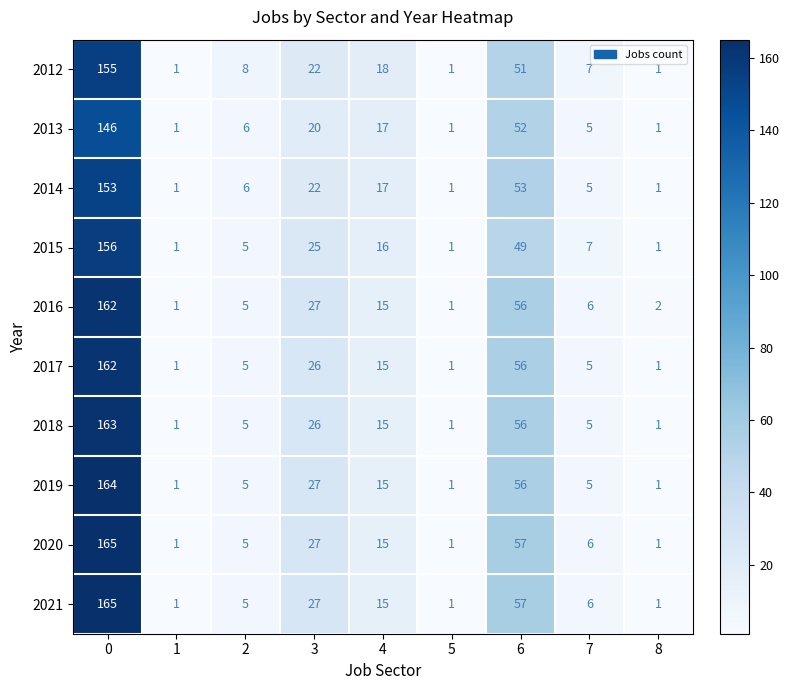

Count the number of categories in the chart.

9